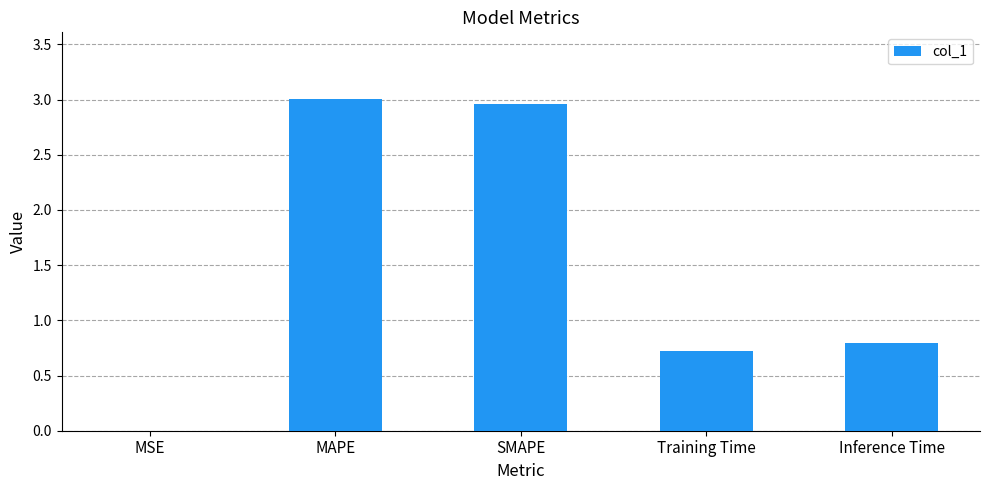

What is the difference between the values at Inference Time and MAPE?

2.2